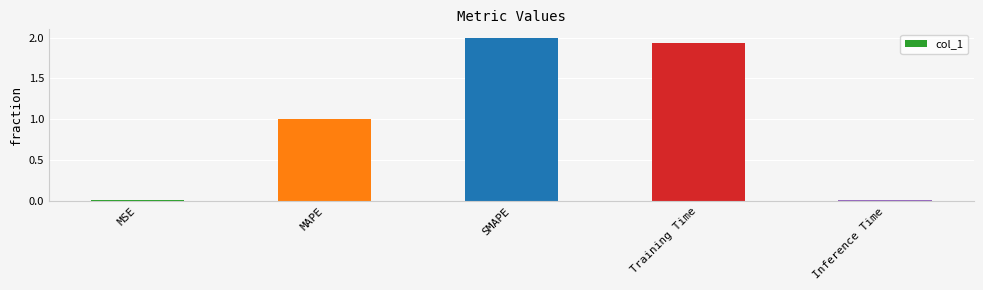

The chart shows a value of 0.0 at MSE. True or false?

True